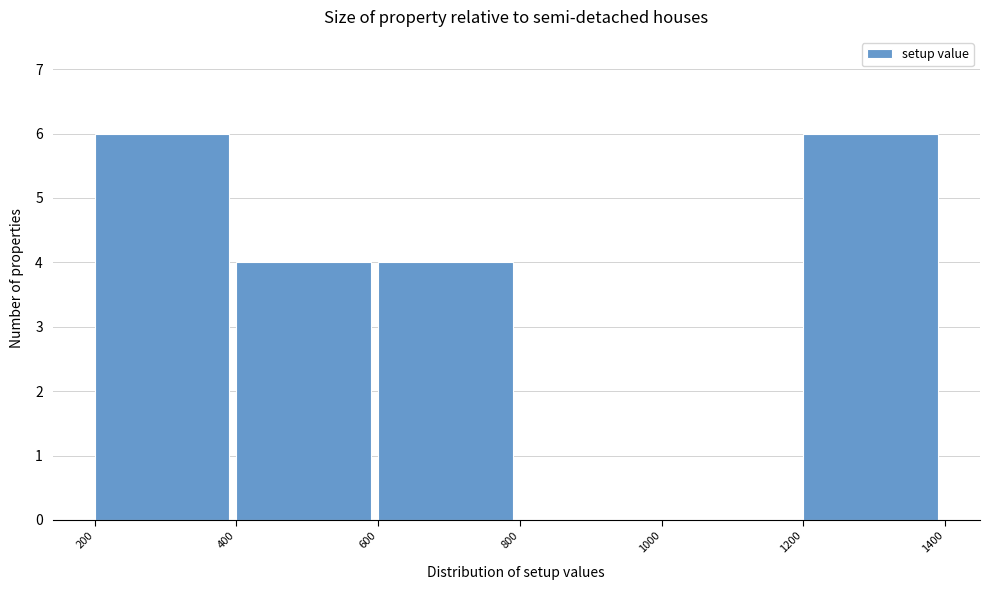

Reading left to right, transcribe this chart: for each bar, give the range it covers on the x-axis and its height. The values are not printed on the chart, so give them approximately, as read against the axis.

200 to 400: 6
400 to 600: 4
600 to 800: 4
800 to 1000: 0
1000 to 1200: 0
1200 to 1400: 6